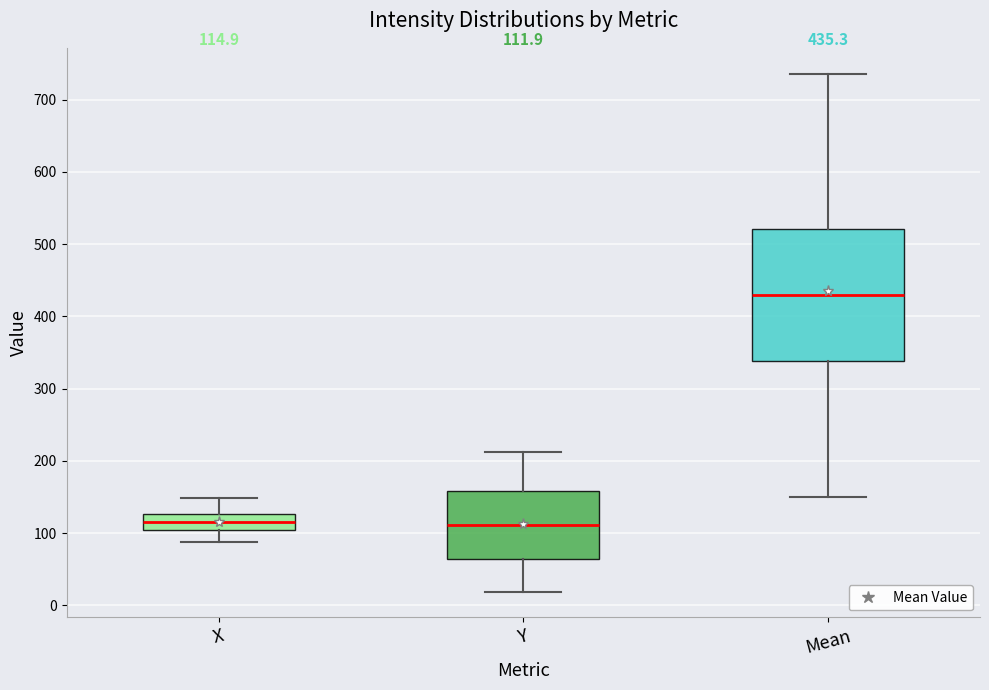

Which box has the highest median line?

Mean